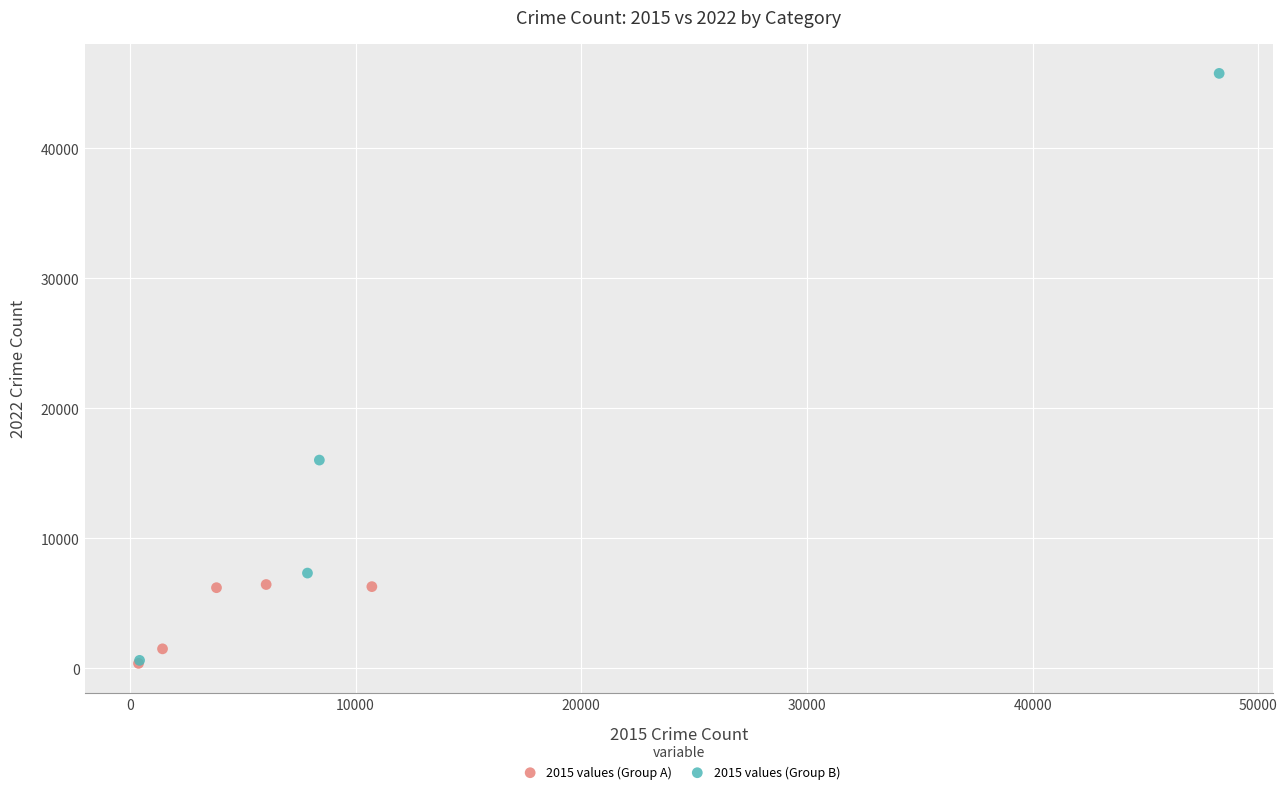

Which series contains the highest Y value?

2015 values (Group B)